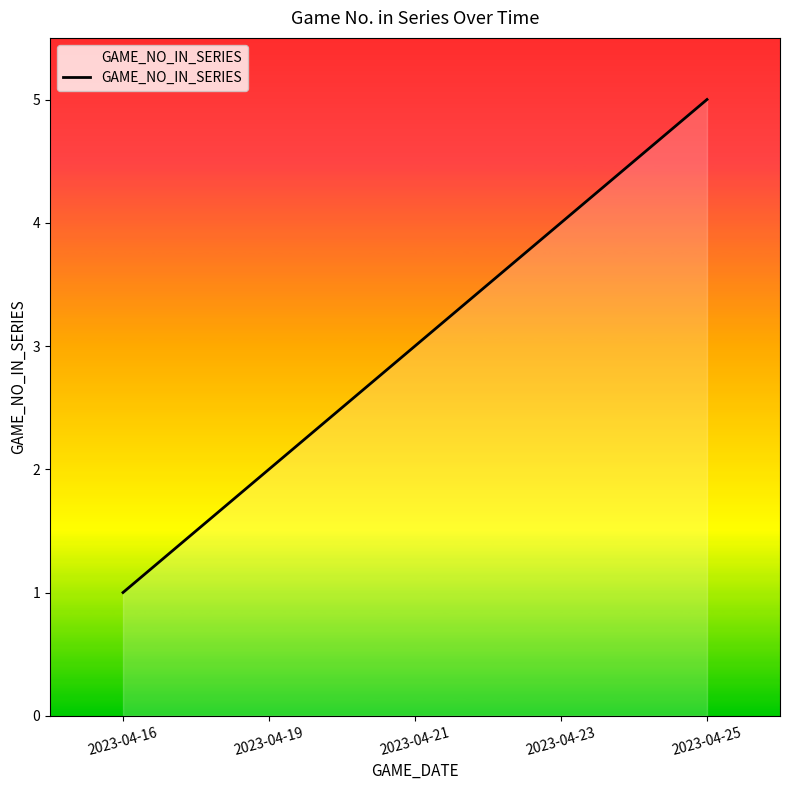

How many distinct data groups are displayed?

1